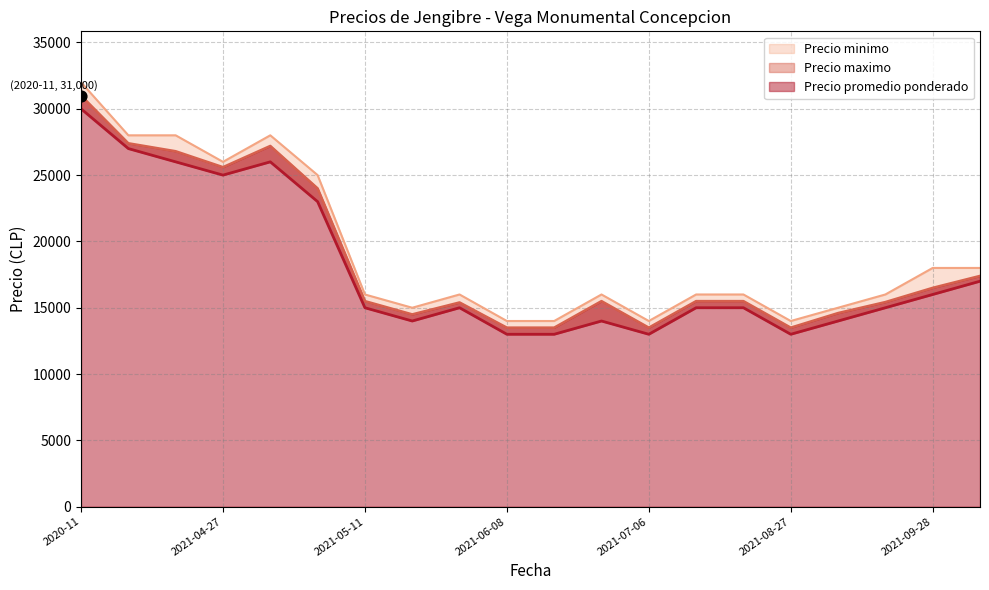

What are all the series names shown in the legend?

Precio minimo, Precio maximo, Precio promedio ponderado